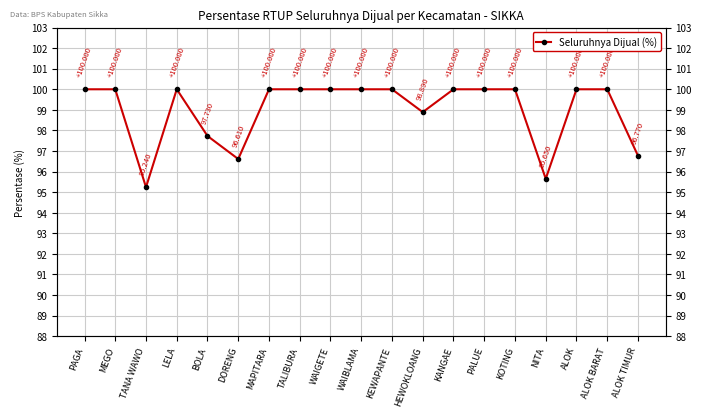

What is the difference between the values at MAPITARA and BOLA?

2.3